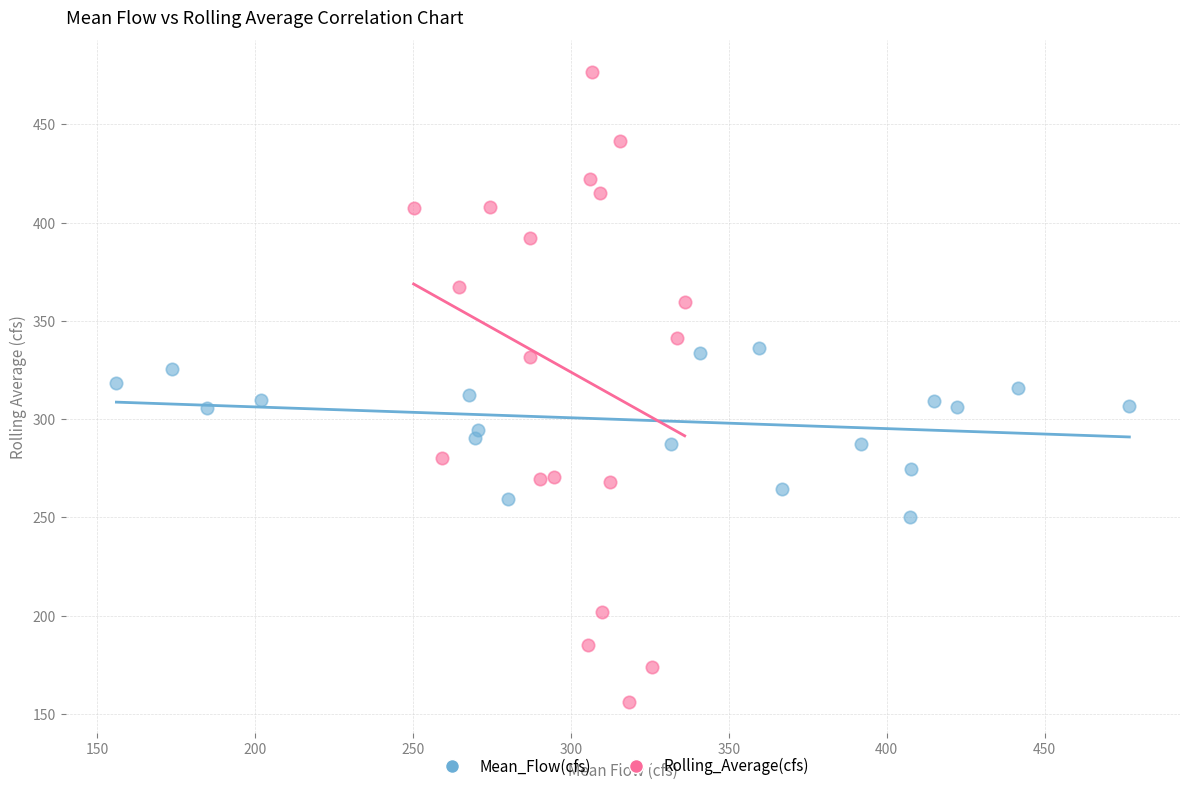

What are all the series names shown in the legend?

Mean_Flow(cfs), Rolling_Average(cfs)